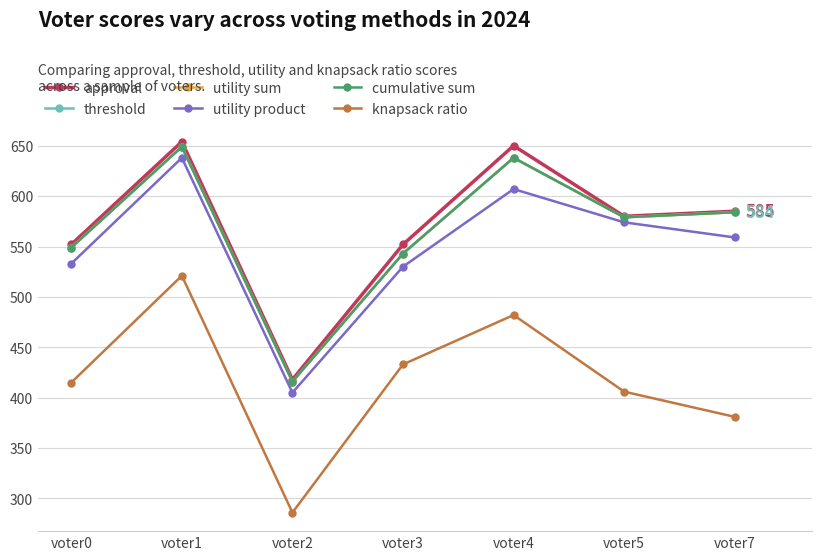

What is the minimum value for threshold?

416